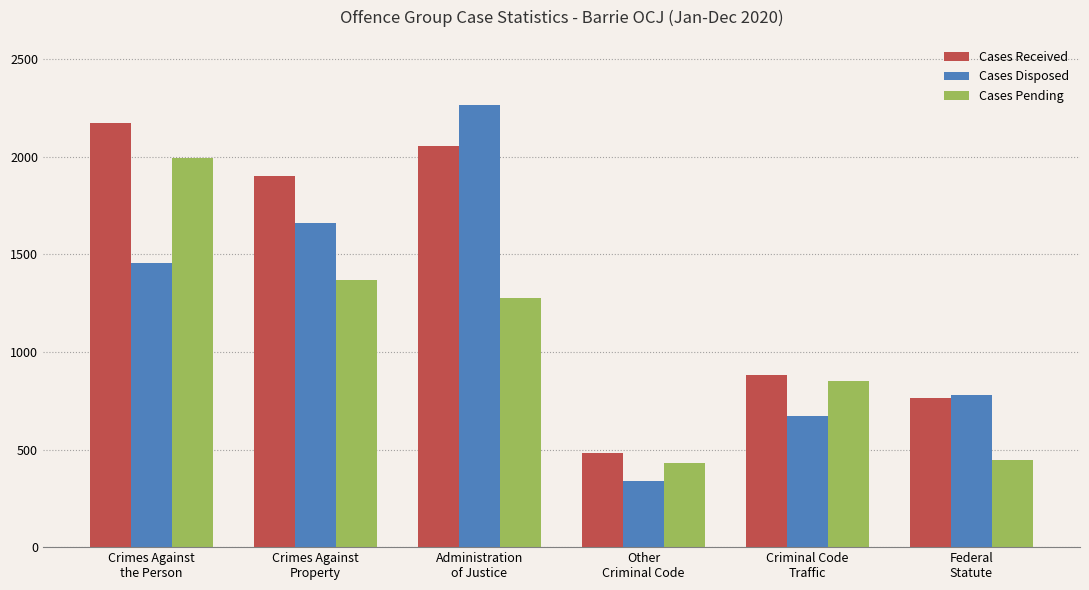

Read the Cases Disposed value at Crimes Against
Property.

1661